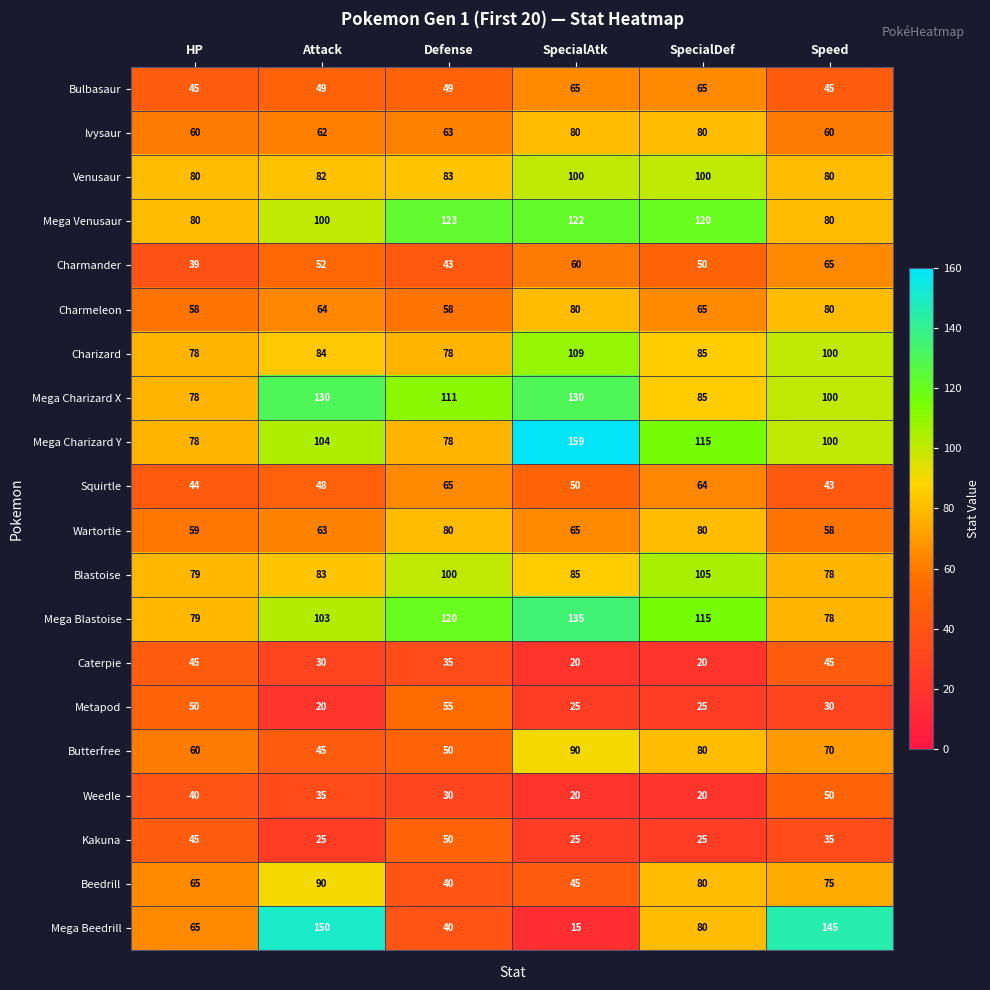

What is the greatest value displayed?

159